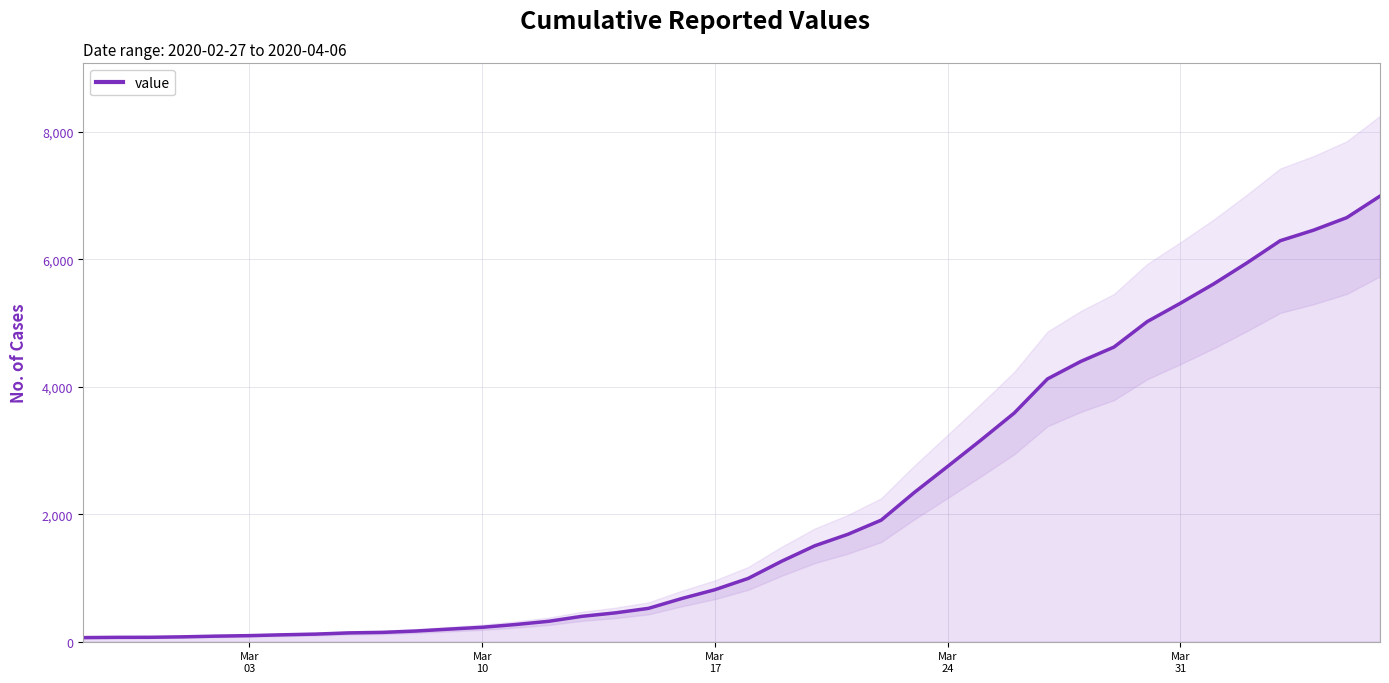

Does the chart have visible grid lines?

Yes